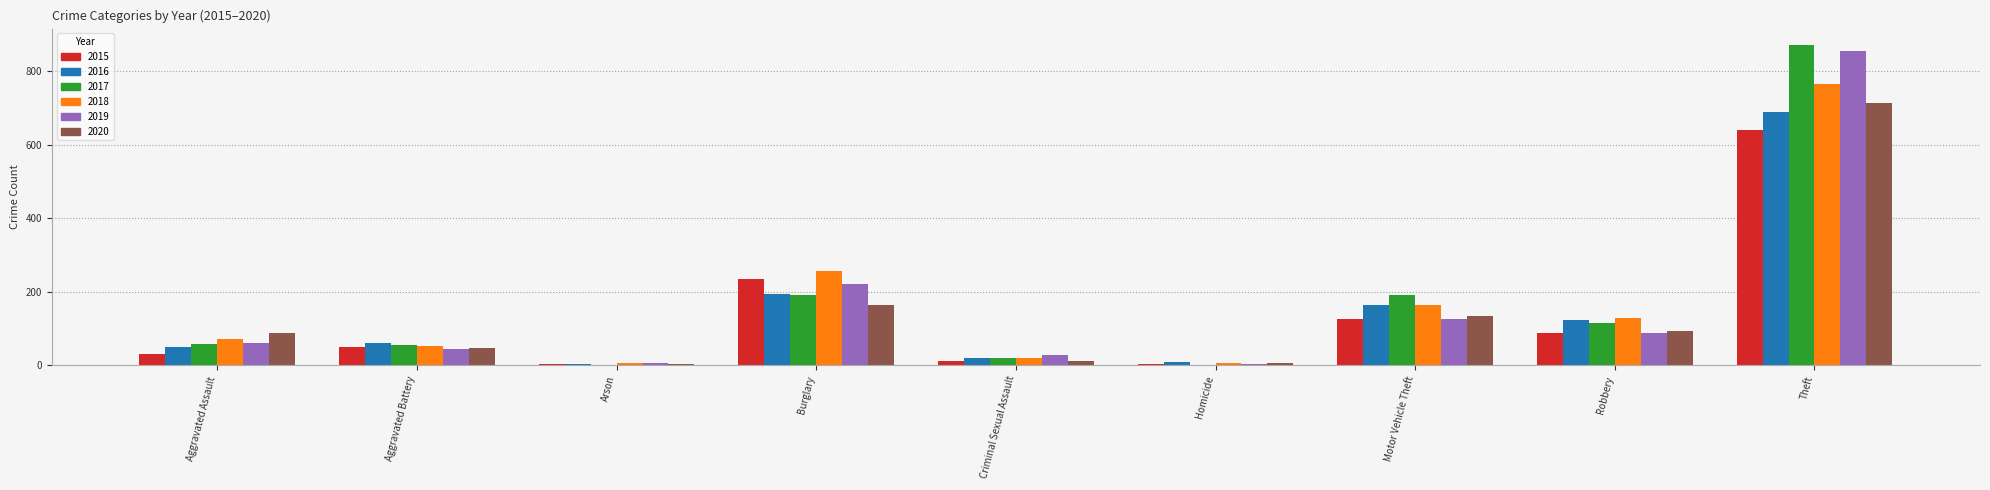

What is the difference between the 2016 values at Motor Vehicle Theft and Burglary?

31